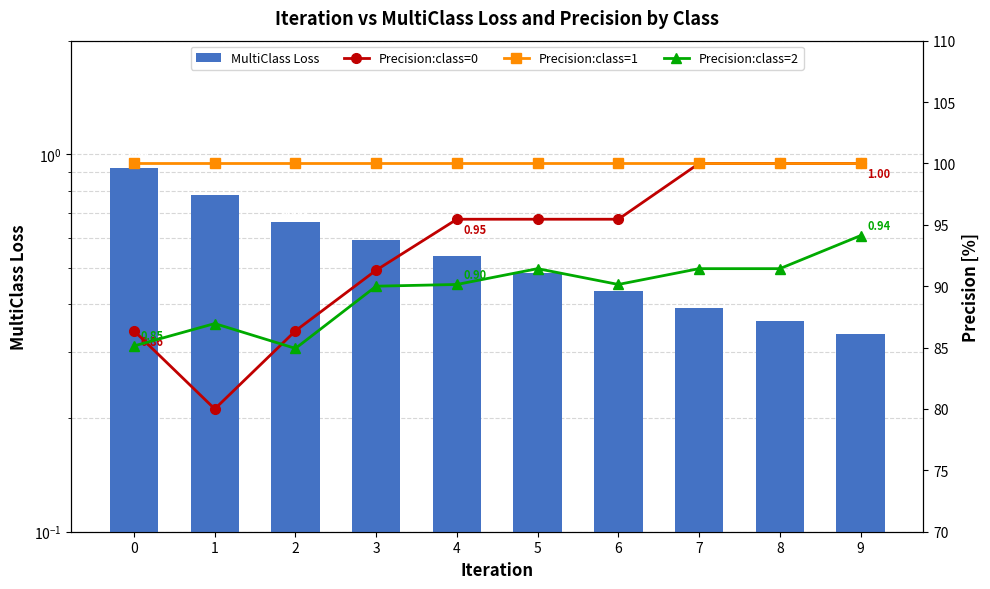

What is the difference between the maximum and minimum values in the Precision:class=0 series?

0.2